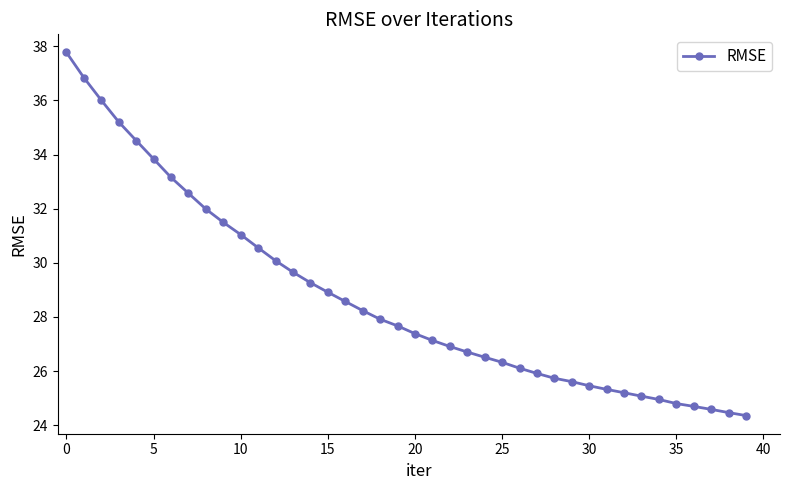

What is the value of the 9th point from the left?

32.0